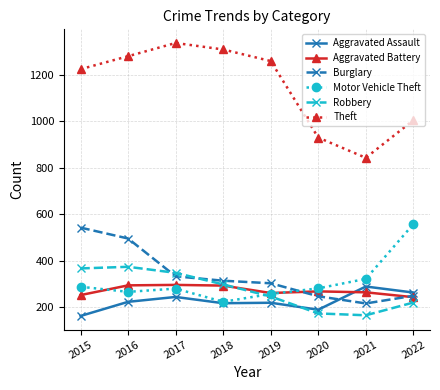

What is the smallest value displayed?

161